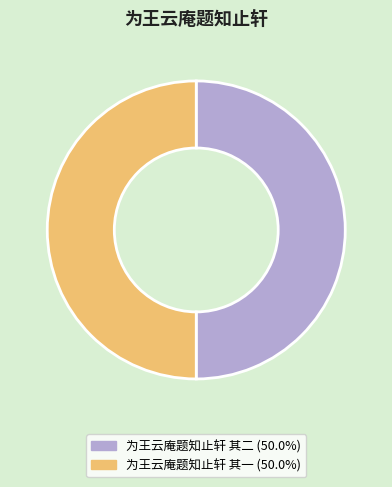

What percentage is the 为王云庵题知止轩 其一 slice, to the nearest percent?

50%